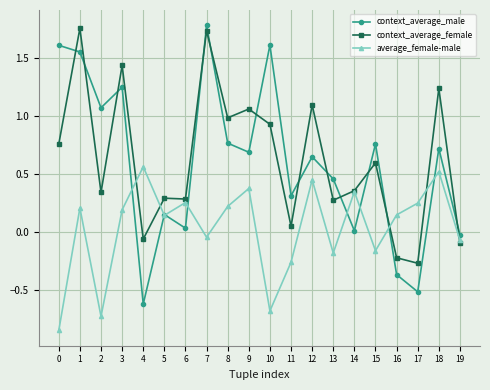

True or false: context_average_female and context_average_male intersect in this chart.

True